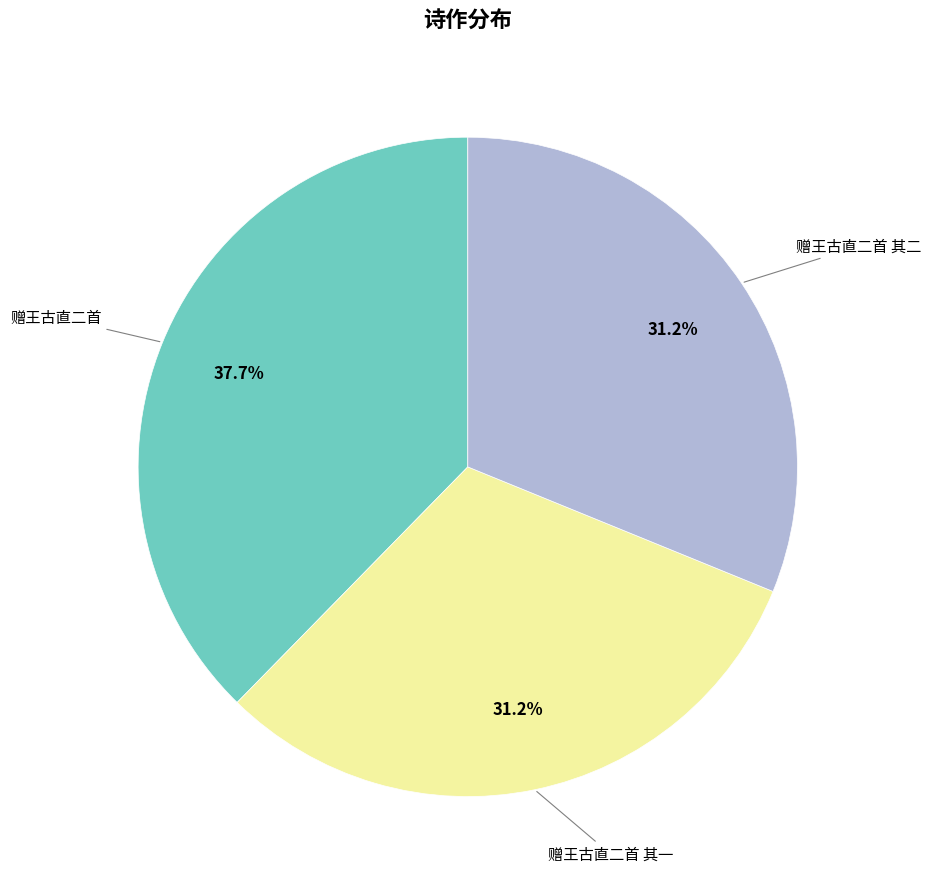

Is there any slice that represents more than half of the pie?

No